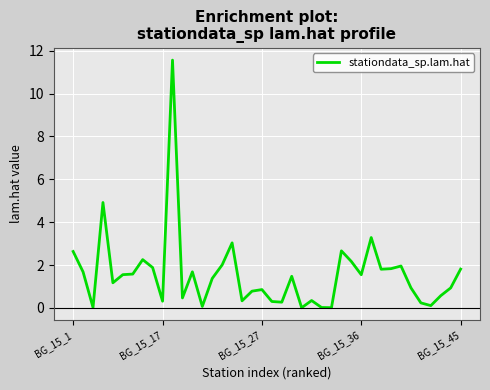

What is the greatest value displayed?

11.6